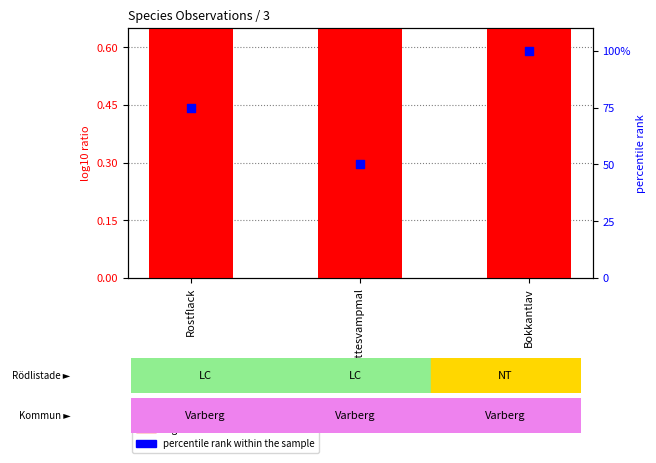

What is the total value across all series at Rostflack?

79.9